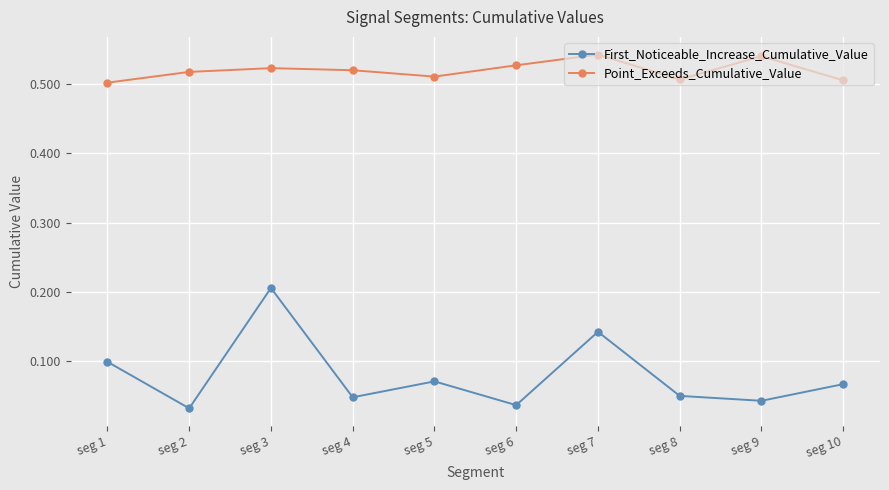

How many interior local peaks does the Point_Exceeds_Cumulative_Value series have?

3